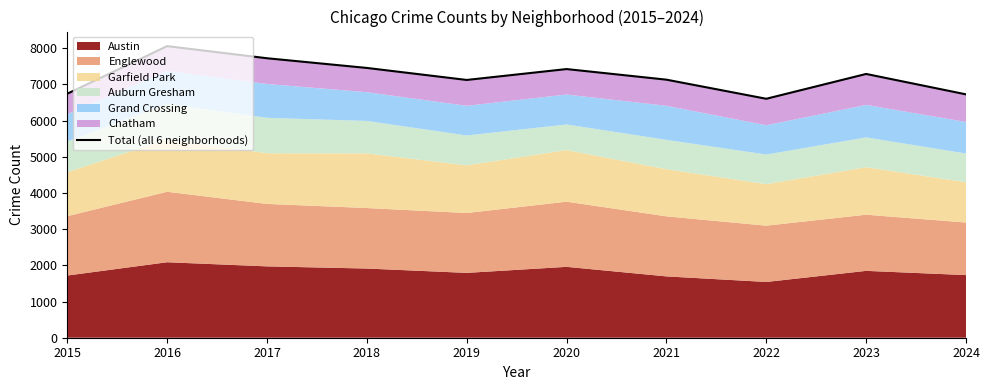

List the labels in order of value, largest first.

2016, 2017, 2018, 2020, 2023, 2021, 2019, 2015, 2024, 2022